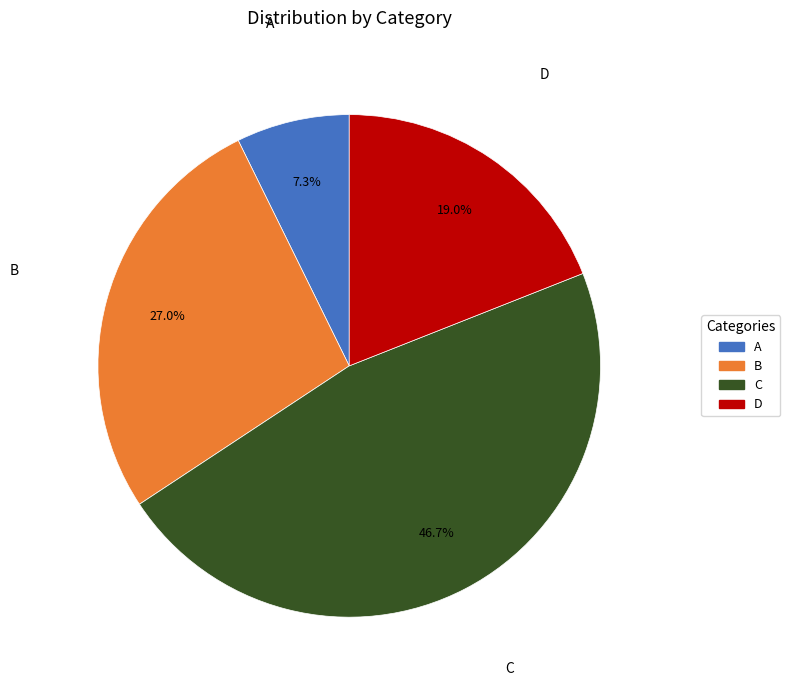

What is the ratio of the value at A to the value at D?

0.4